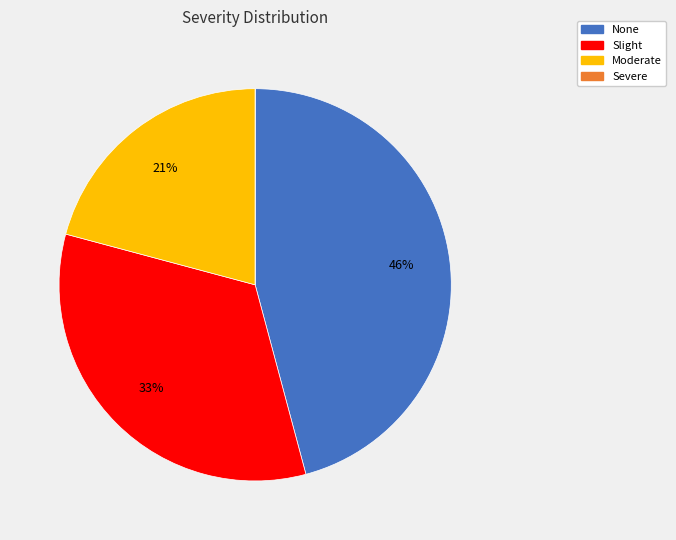

To the nearest percent, what is the combined percentage of Moderate and Slight?

54%